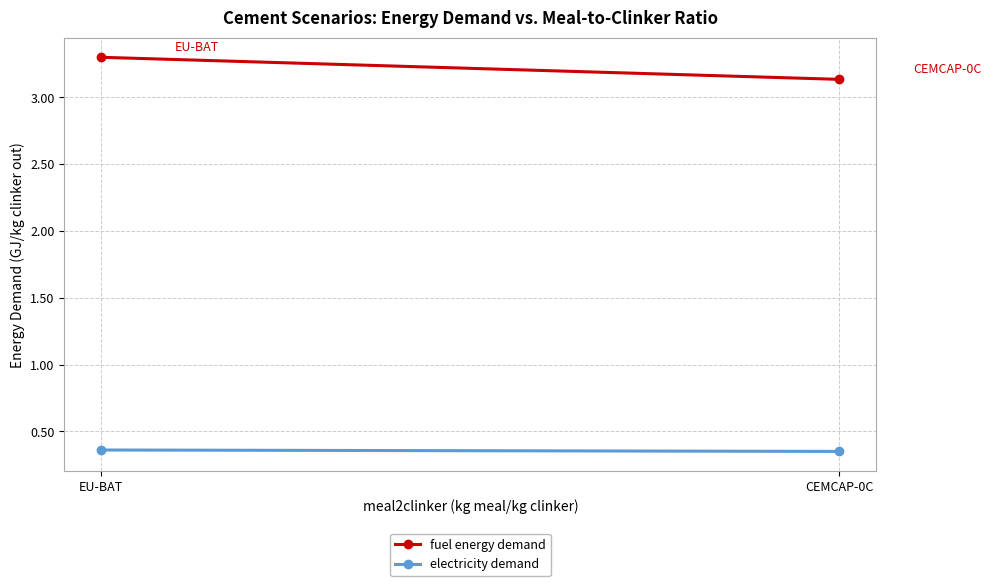

How many categories are shown in the chart?

2